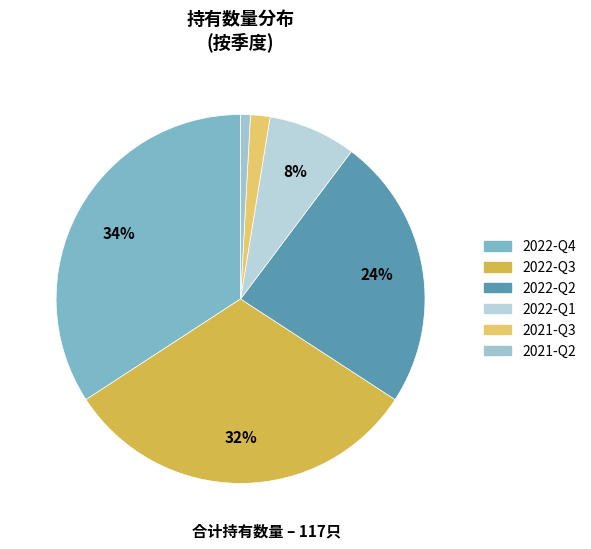

What is the smallest slice in the pie chart?

2021-Q2